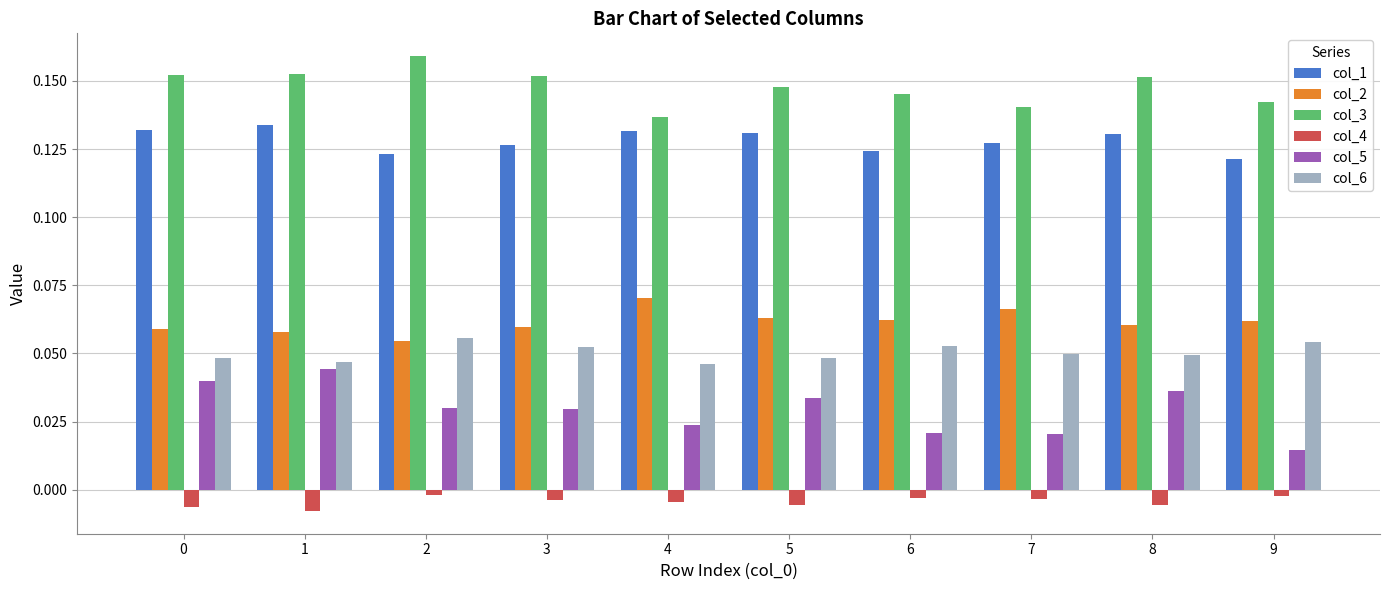

What is the total value across all series at 3?

0.4